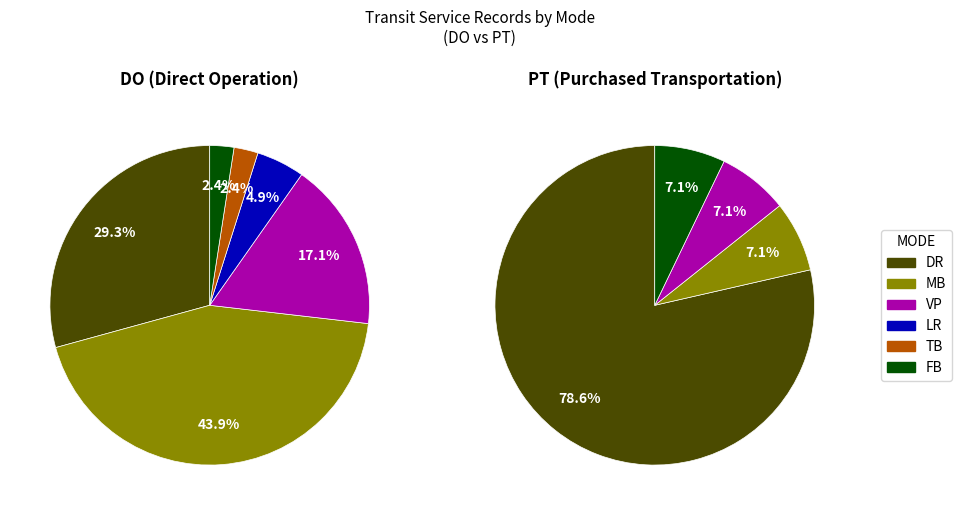

Is it true that PT_DR is 15% of the pie?

False